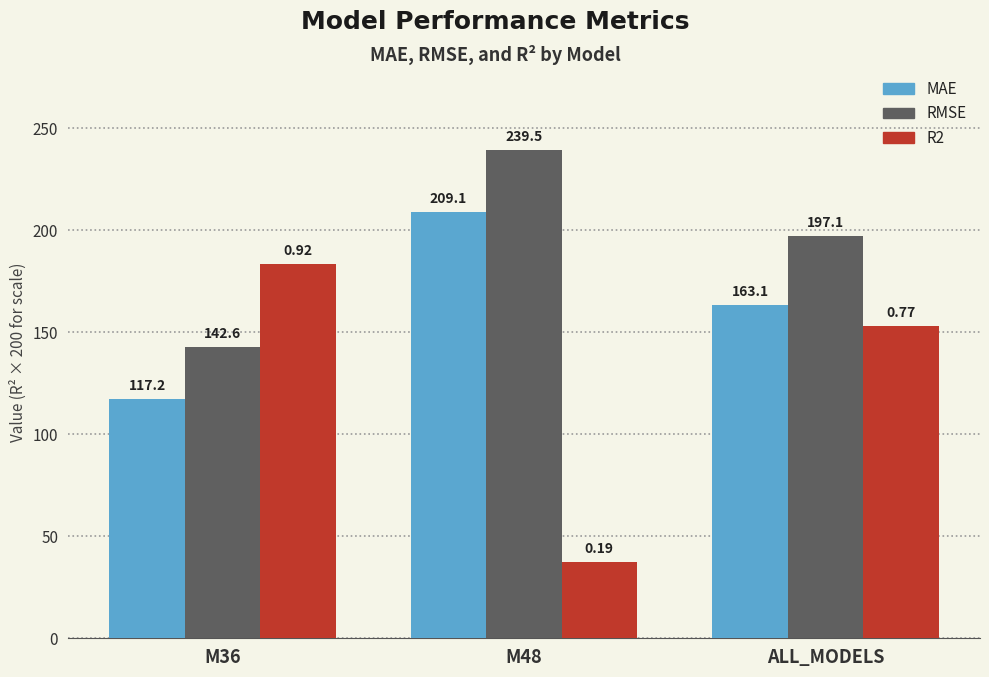

Reading left to right, what are all the values shown in this chart?

MAE: 117.2	209.1	163.1
RMSE: 142.6	239.5	197.1
R2: 183.4	37.5	153.2